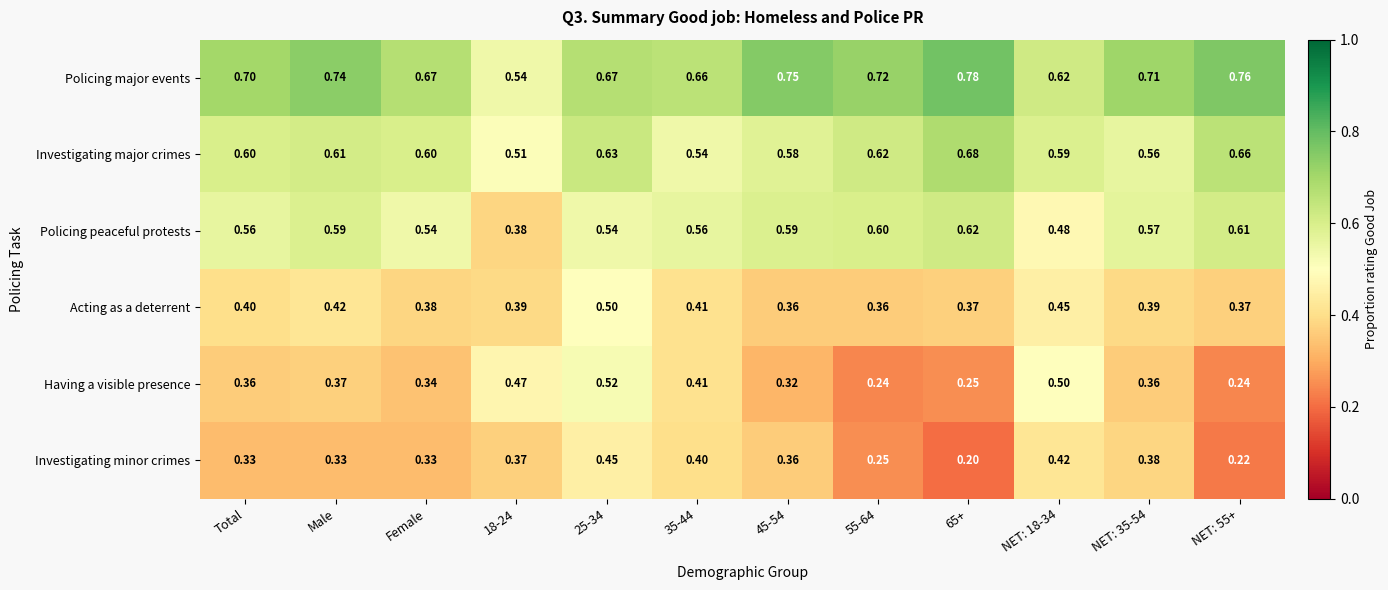

Rank the series at Female from highest to lowest value.

Policing major events, Investigating major crimes, Policing peaceful protests, Acting as a deterrent, Having a visible presence, Investigating minor crimes